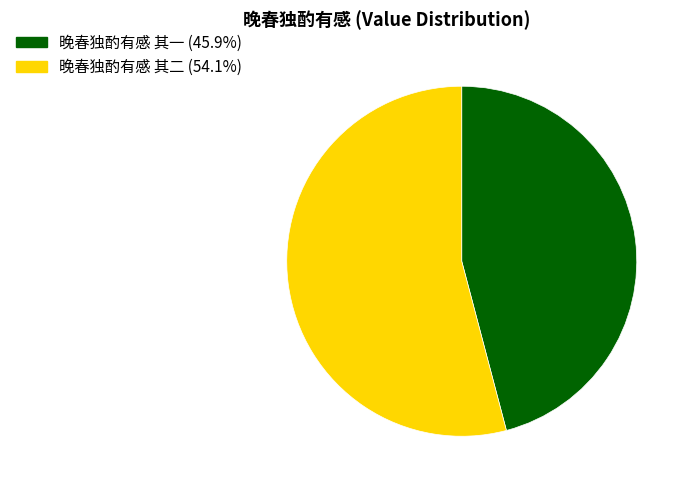

Approximately how many times larger is the value at 晚春独酌有感 其二 compared to 晚春独酌有感 其一?

1.2